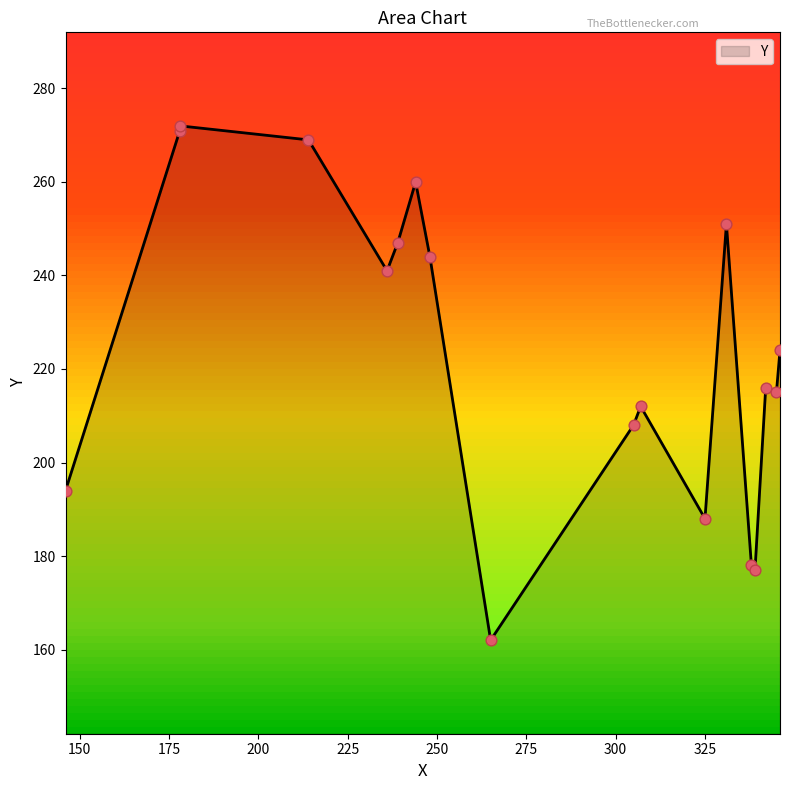

Approximately how many times larger is the value at 214 compared to 338?

1.5